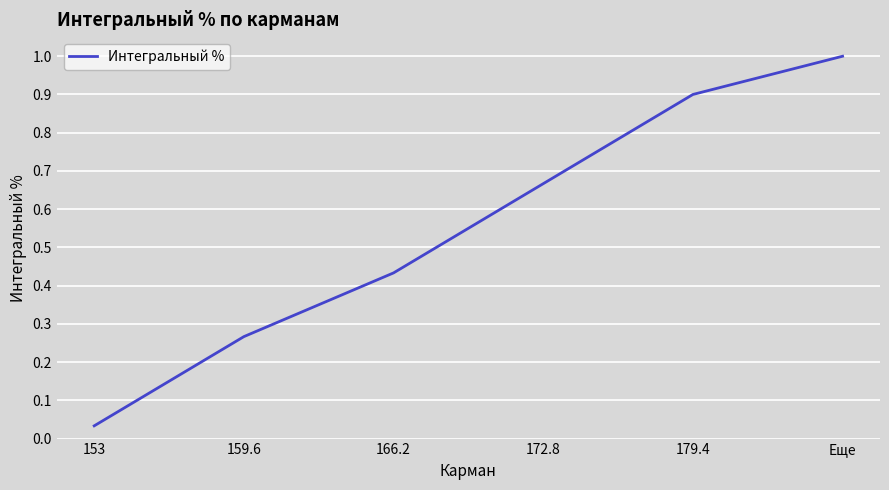

What position from the right is 153?

6